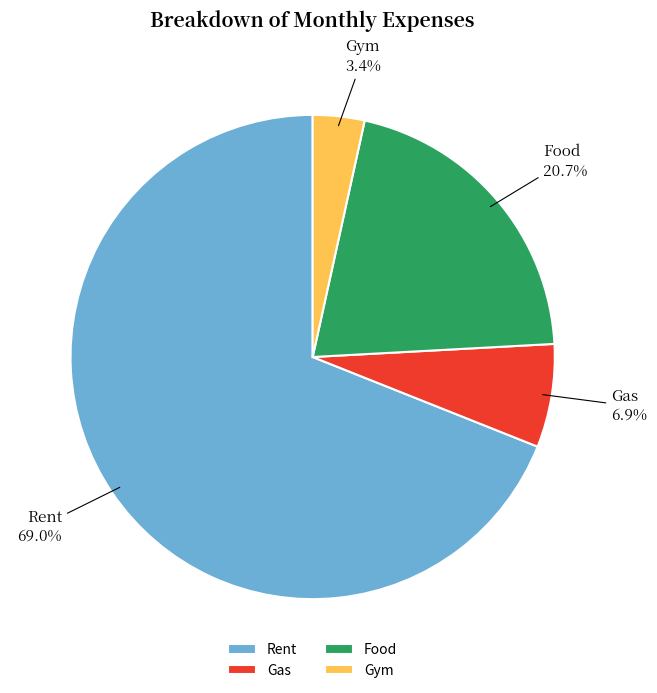

Rank the categories by value from highest to lowest.

Rent, Food, Gas, Gym